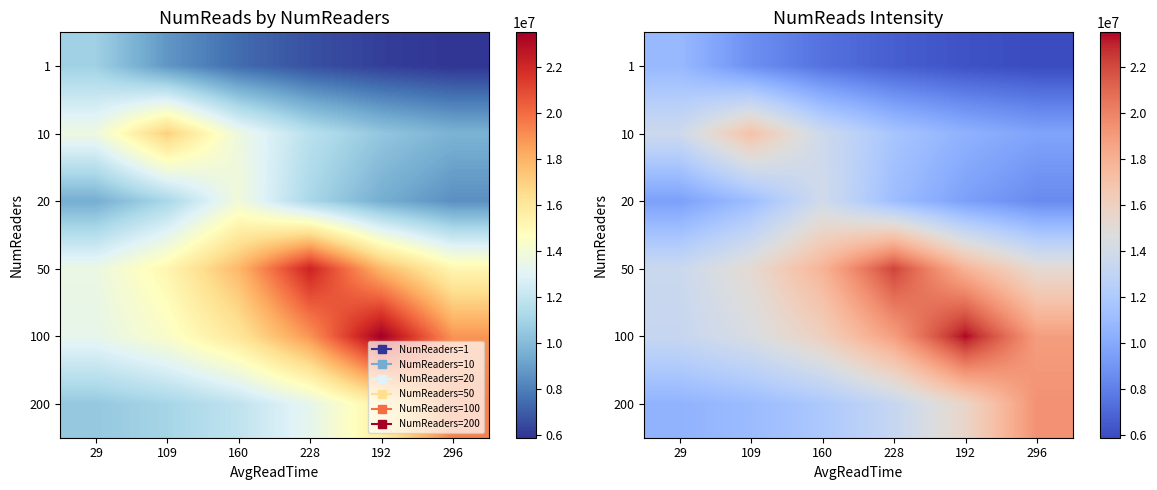

List the series in order of their peak value, highest first.

100, 50, 200, 10, 20, 1